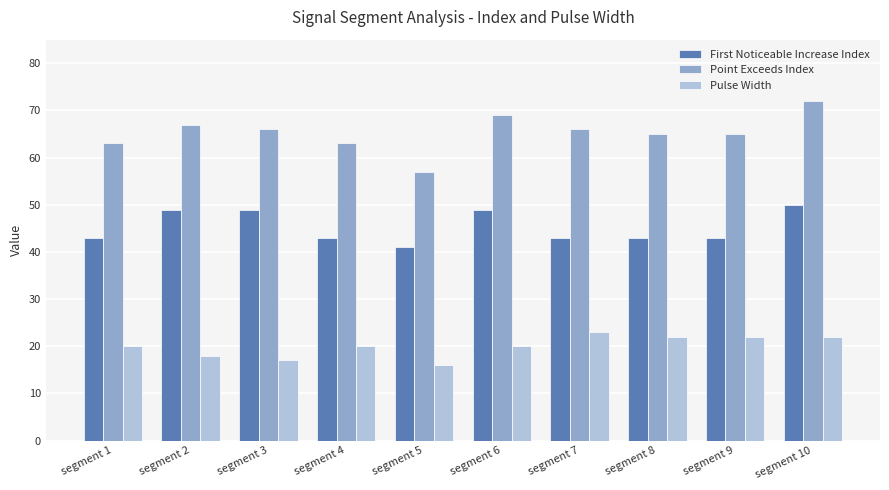

List the series in order of their peak value, lowest first.

Pulse Width, First Noticeable Increase Index, Point Exceeds Index